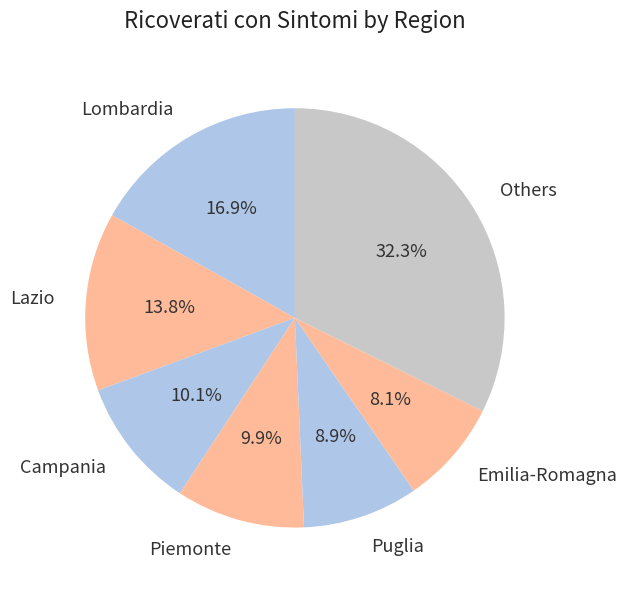

Which slice is the smallest?

Emilia-Romagna